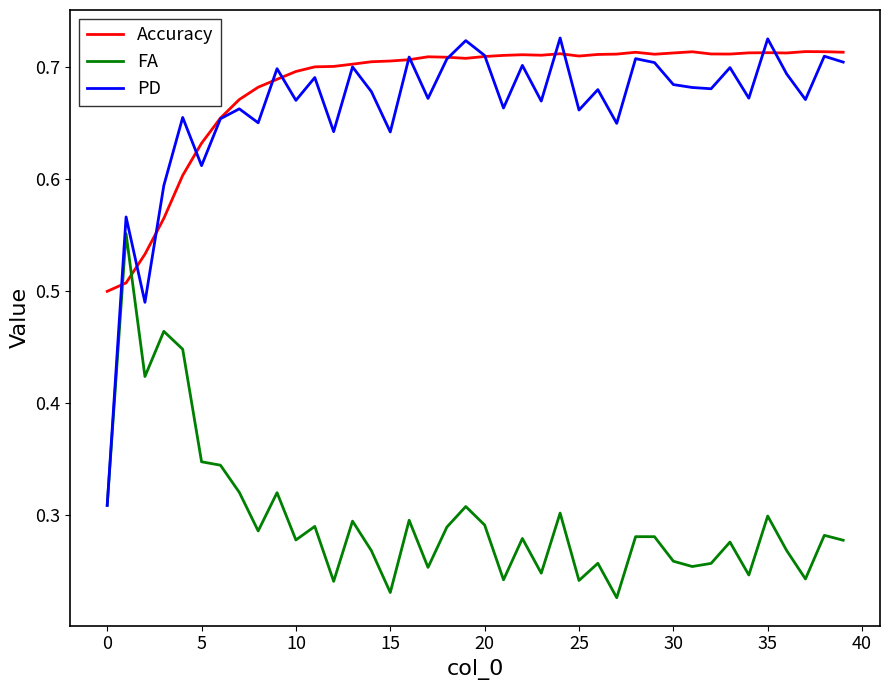

Count the FA values in the range 0 to 1.

40